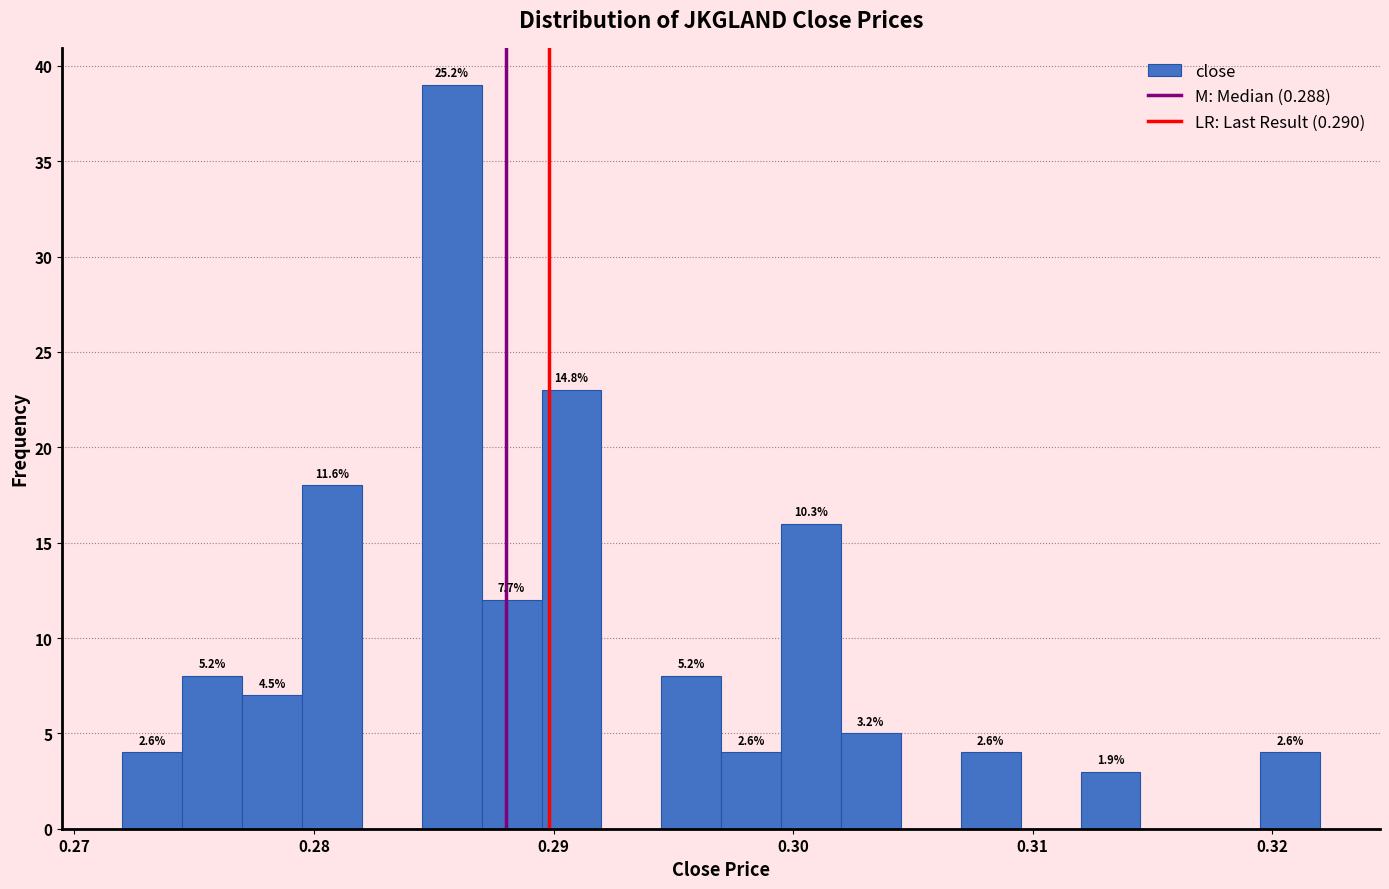

Read against the x-axis, roughly where is the centre of the tallest bar?

0.286